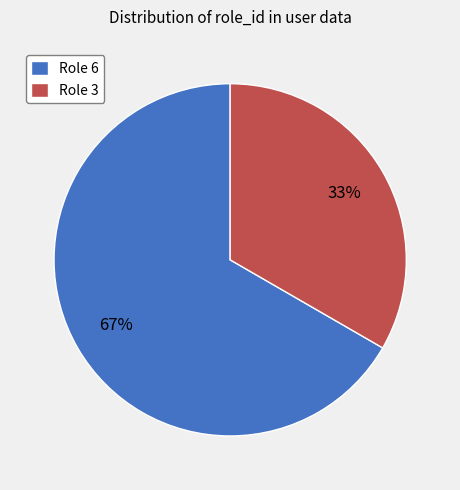

Rank the categories by value from lowest to highest.

Role 3, Role 6